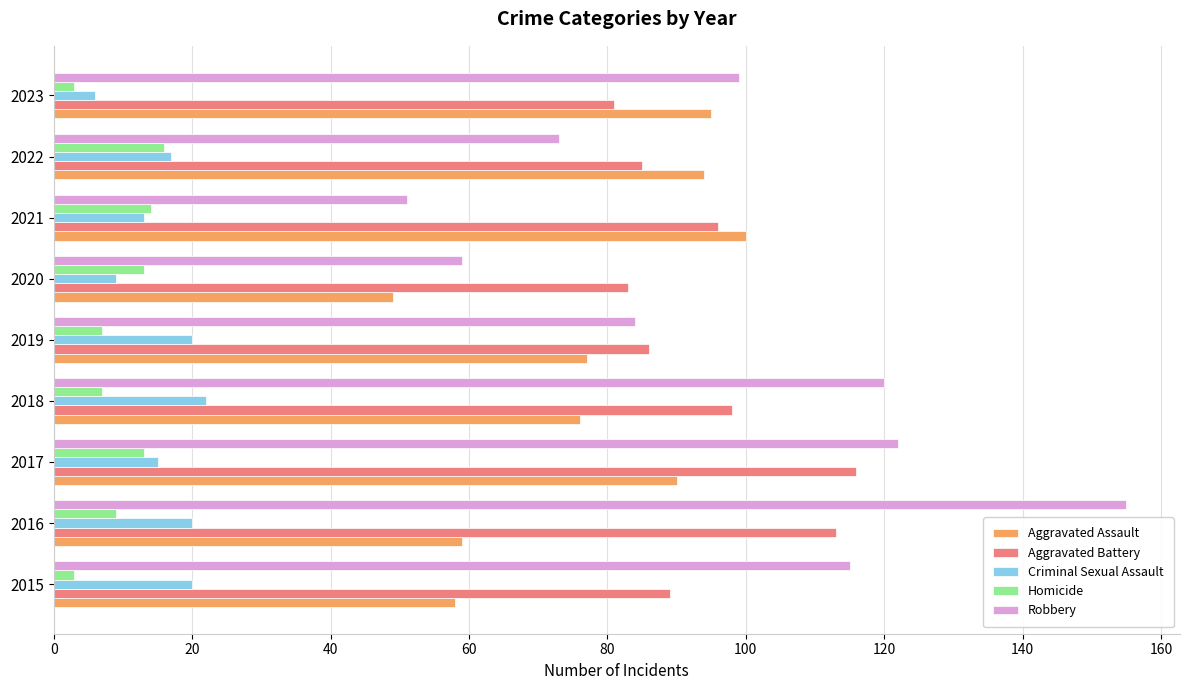

Which series changed the most between 2016 and 2021?

Robbery